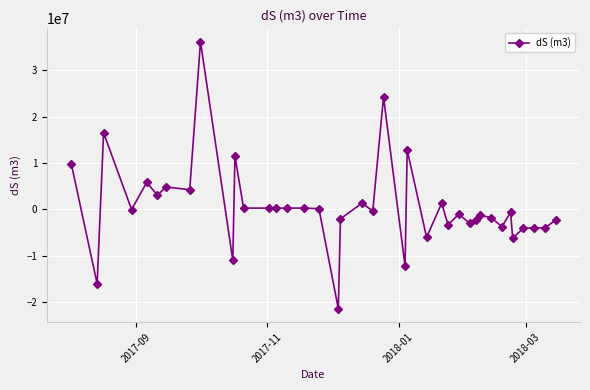

How many lines are shown in the chart?

1